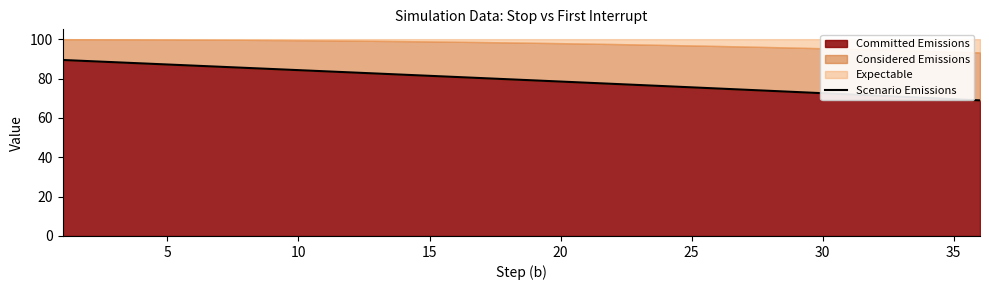

What is the minimum value for Scenario Emissions?

68.9